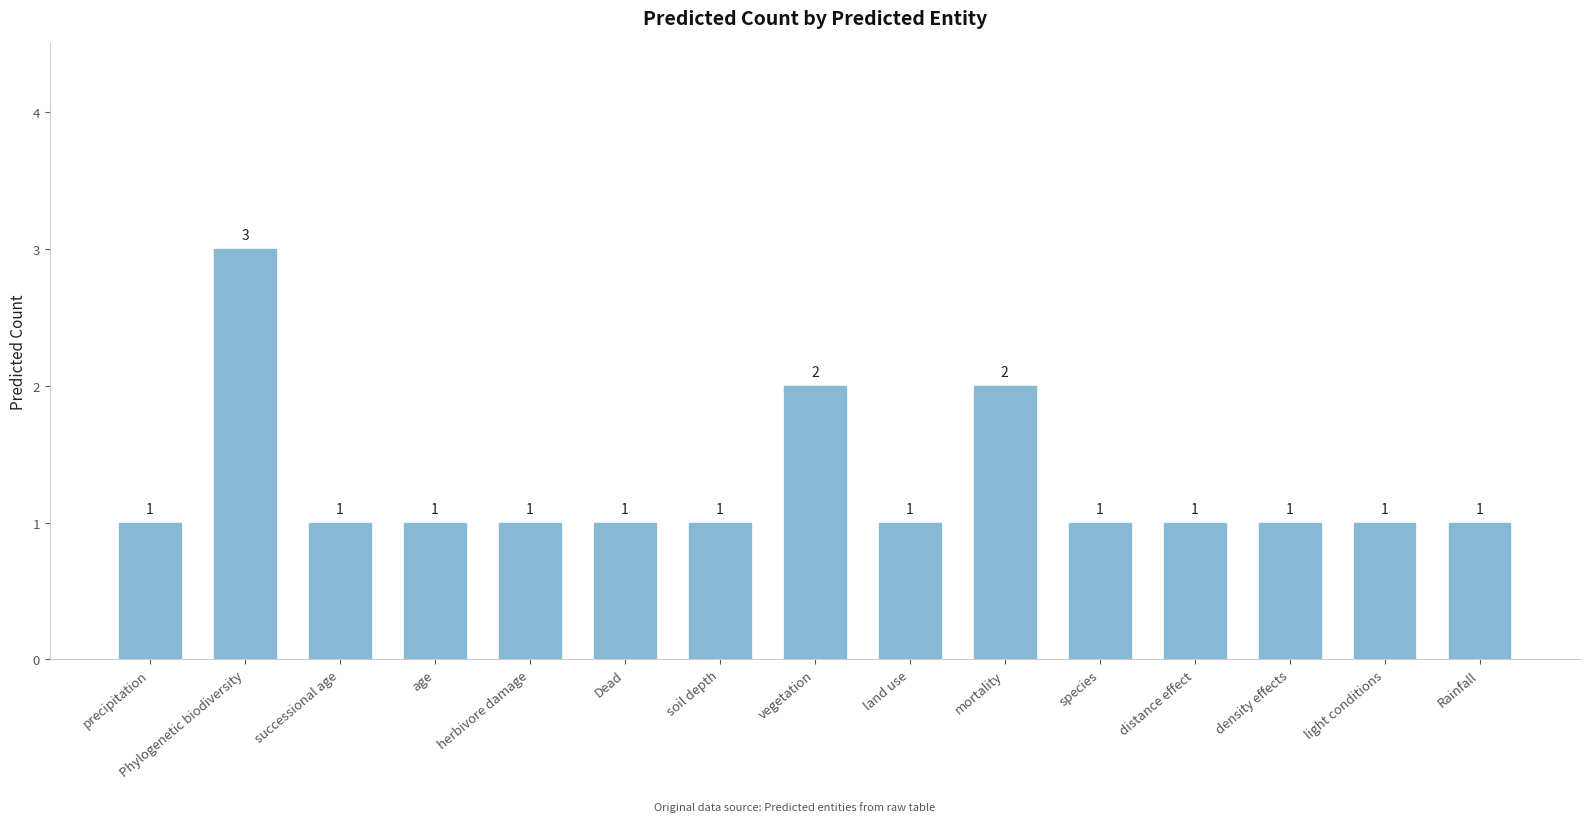

Which label corresponds to the largest value in the chart?

Phylogenetic biodiversity